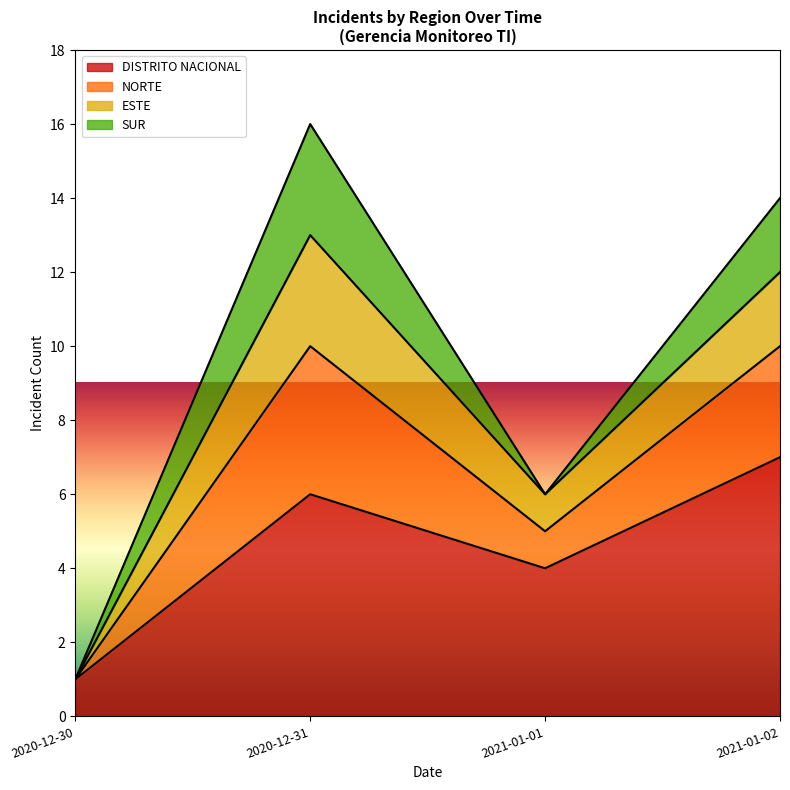

Is it true that DISTRITO NACIONAL equals 7 at 2021-01-02?

True